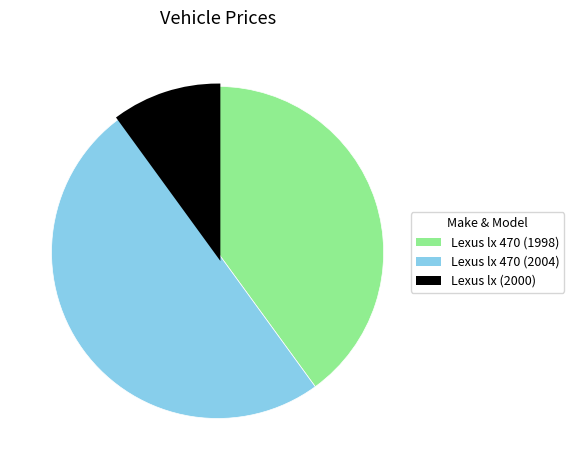

Does Lexus lx (2000) account for over 50% of the chart?

No